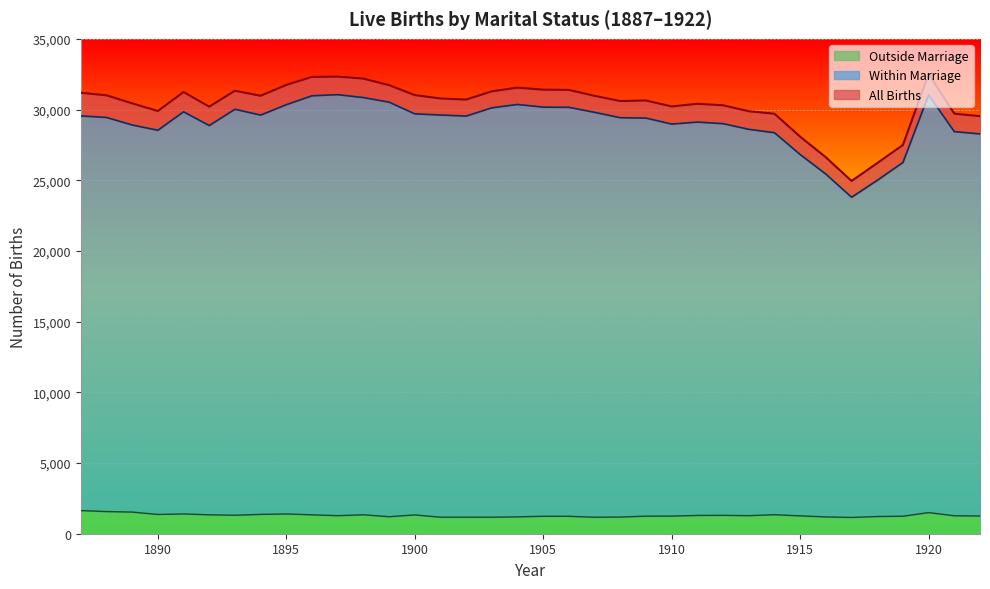

How many categories are shown in the chart?

36